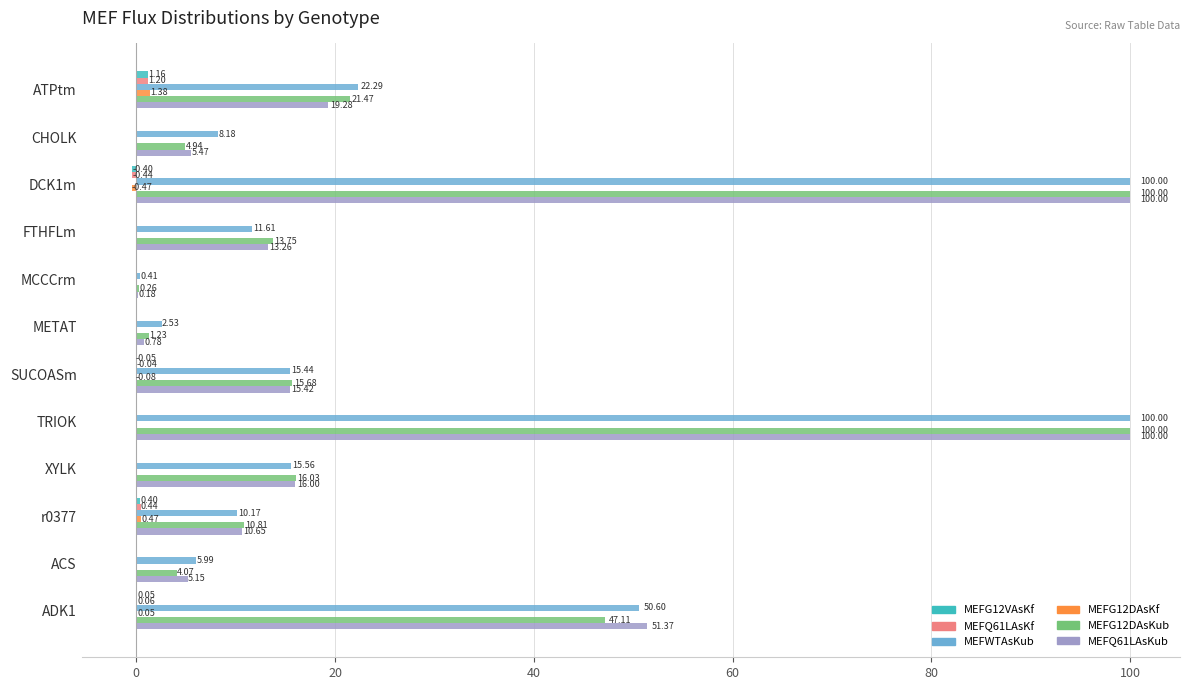

At which category is the sum across all series the highest?

TRIOK